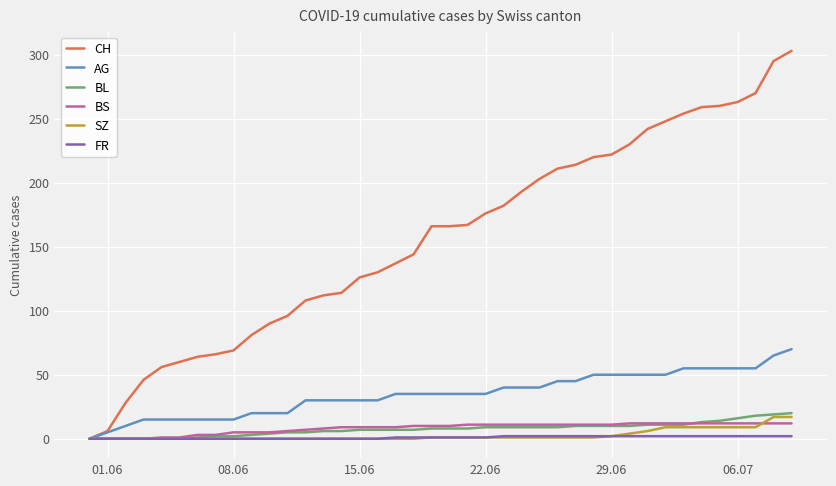

Which series has the largest total across all categories?

CH